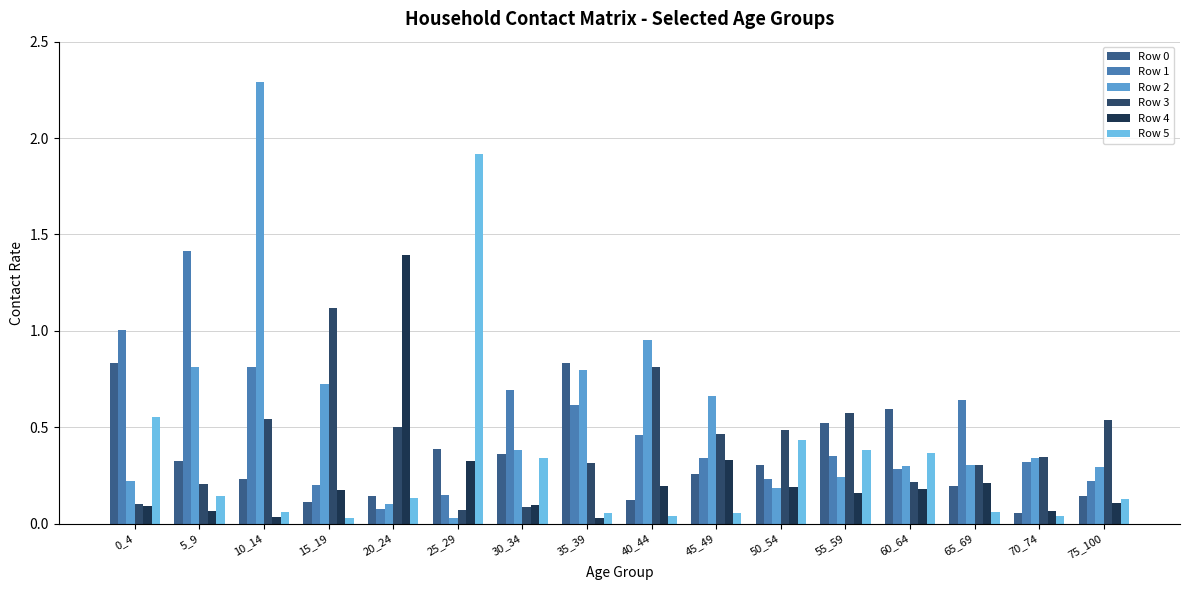

The value of Row 2 at 65_69 is 0.3. True or false?

True